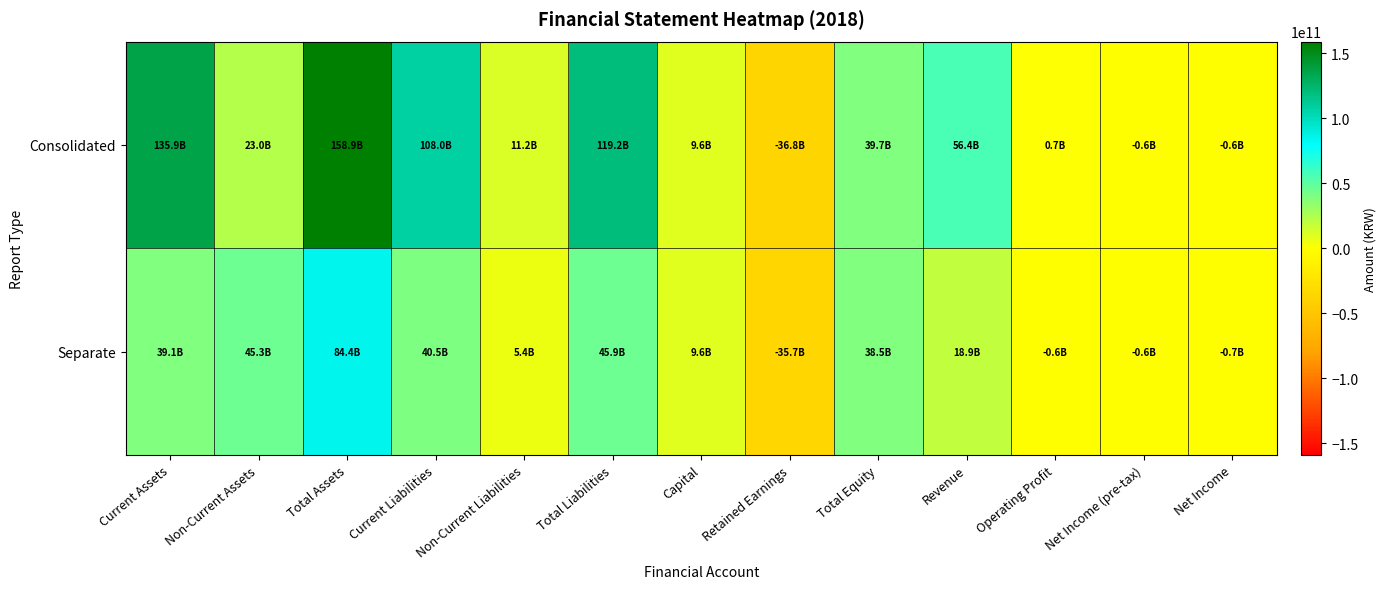

Rank the series by their average value, from lowest to highest.

Separate, Consolidated